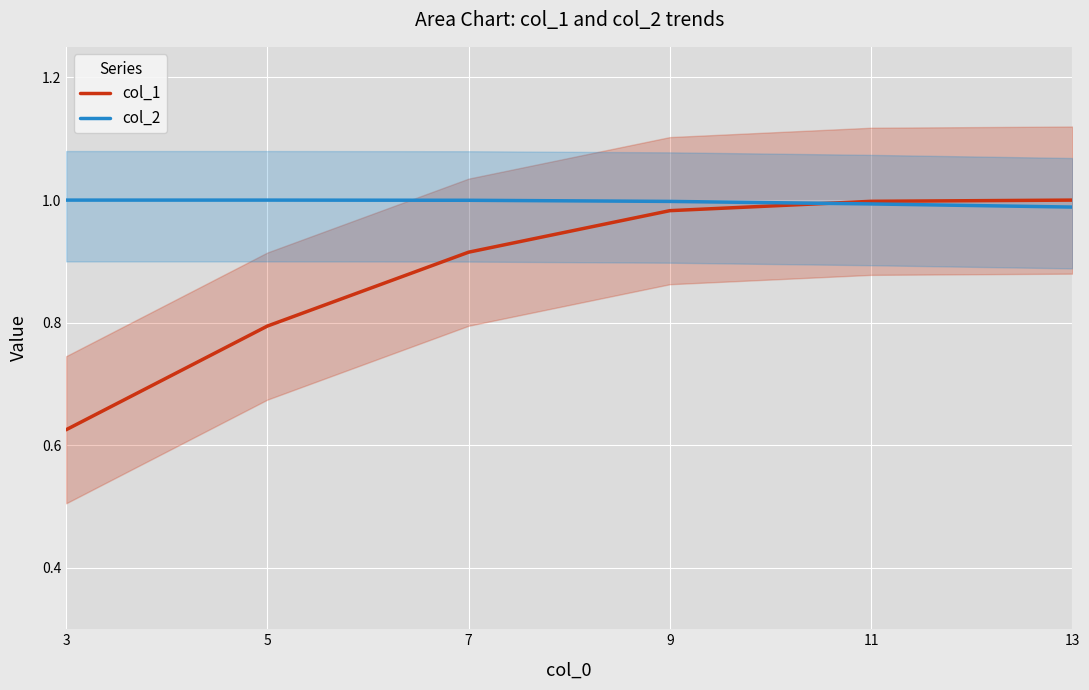

What is the total value across all series at 5?

1.8